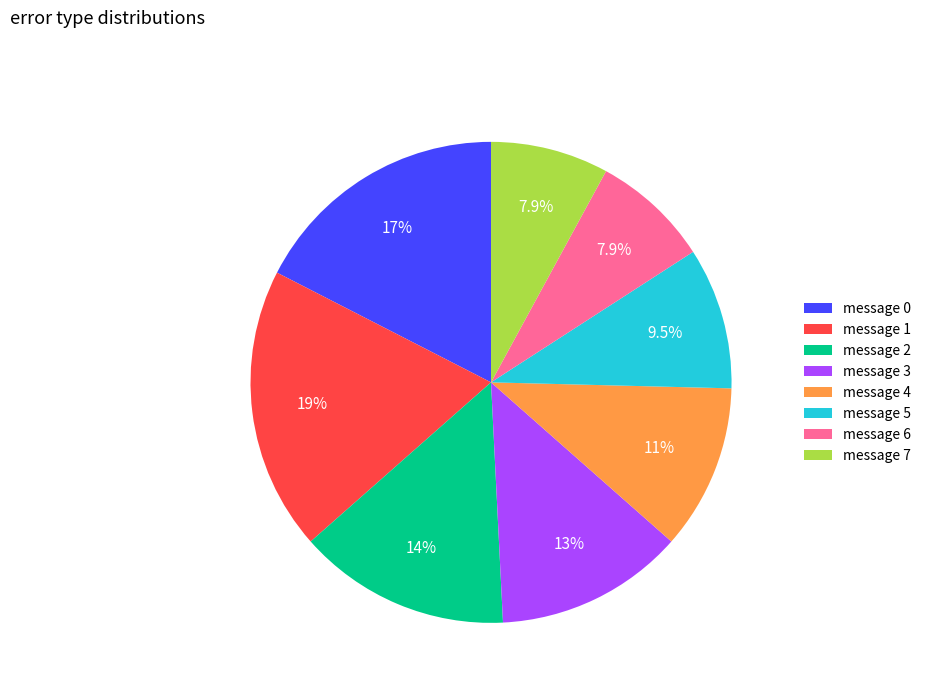

To the nearest percent, what is the difference between the largest and smallest slice percentages?

11%